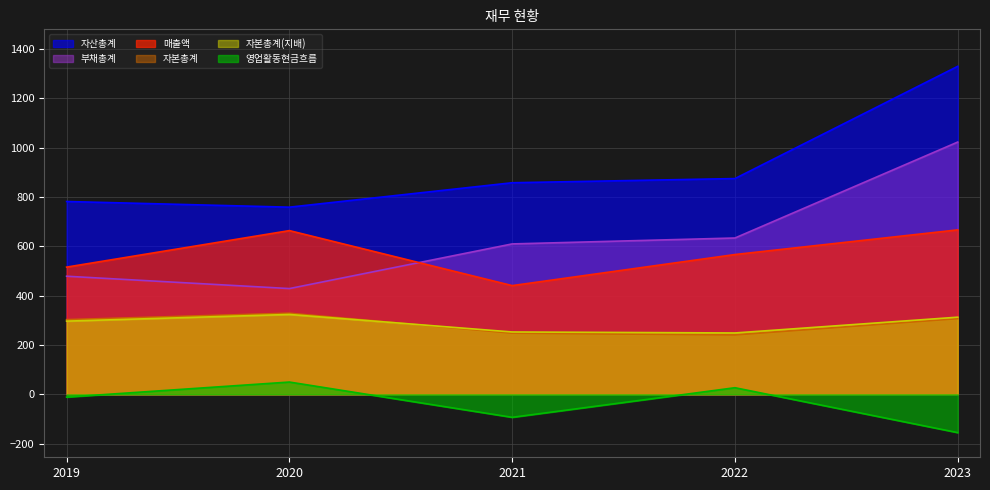

What are all the series names shown in the legend?

자산총계, 부채총계, 매출액, 자본총계, 자본총계(지배), 영업활동현금흐름